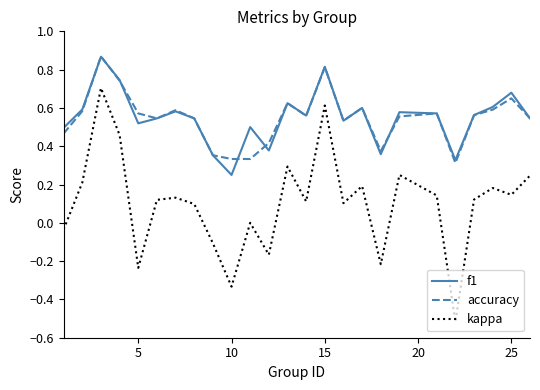

True or false: kappa and accuracy cross at least once.

False